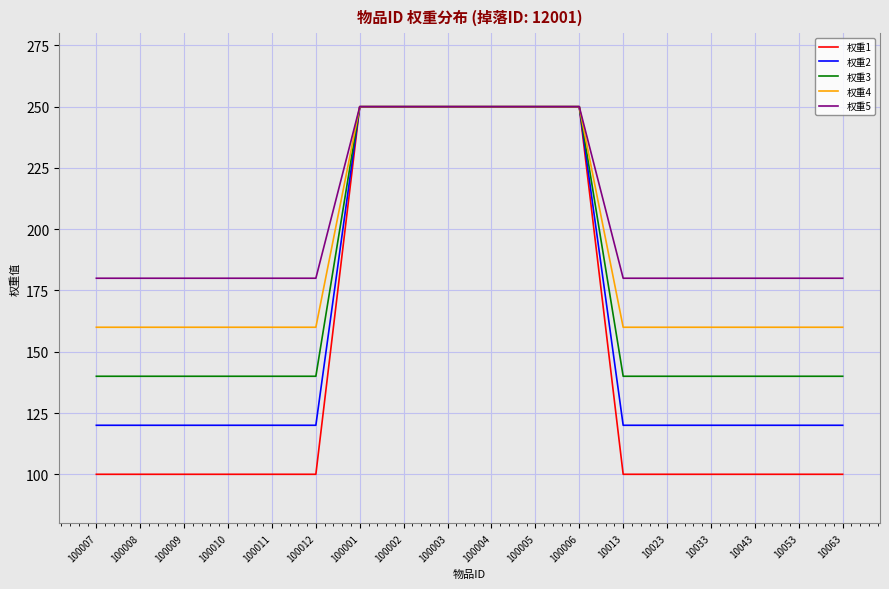

What is the minimum value for 权重3?

140